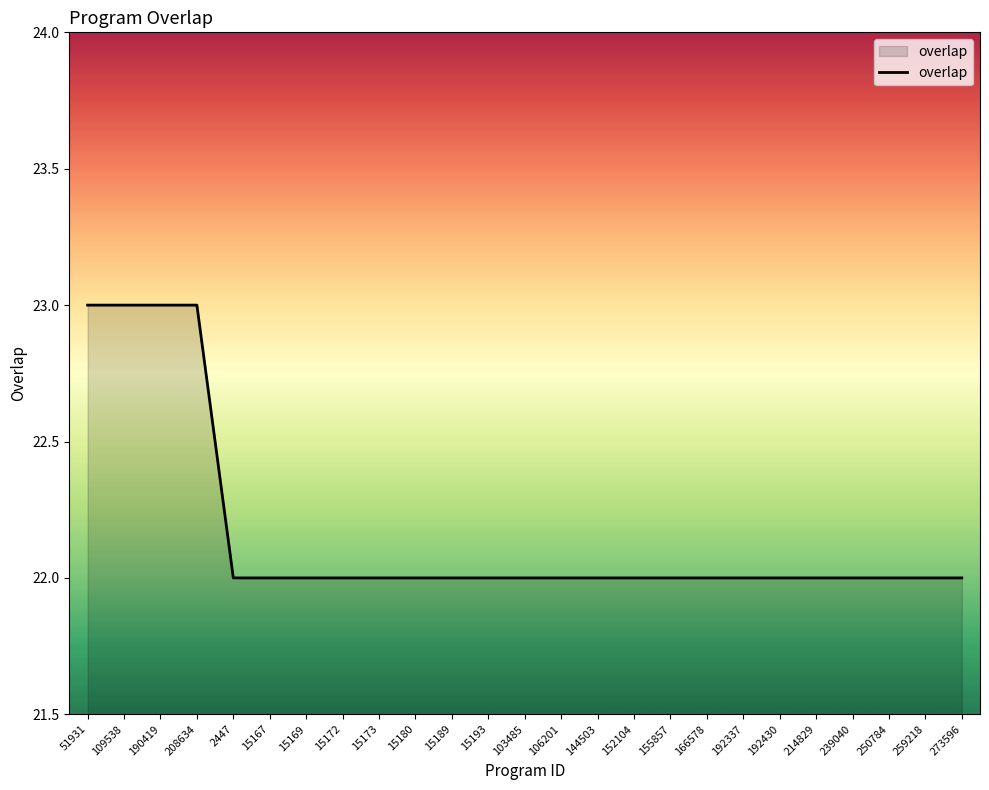

What is the ratio of the value at 259218 to the value at 192337?

1.0